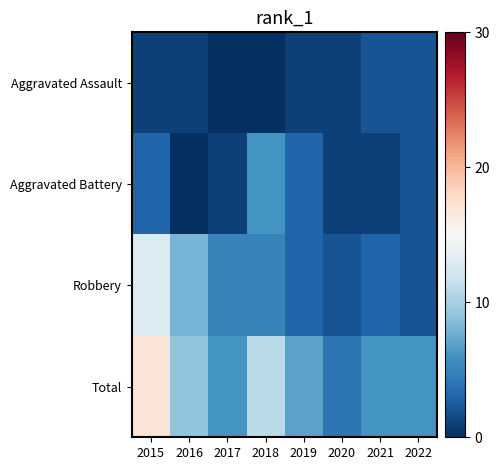

Rank the series at 2015 from highest to lowest value.

Total, Robbery, Aggravated Battery, Aggravated Assault